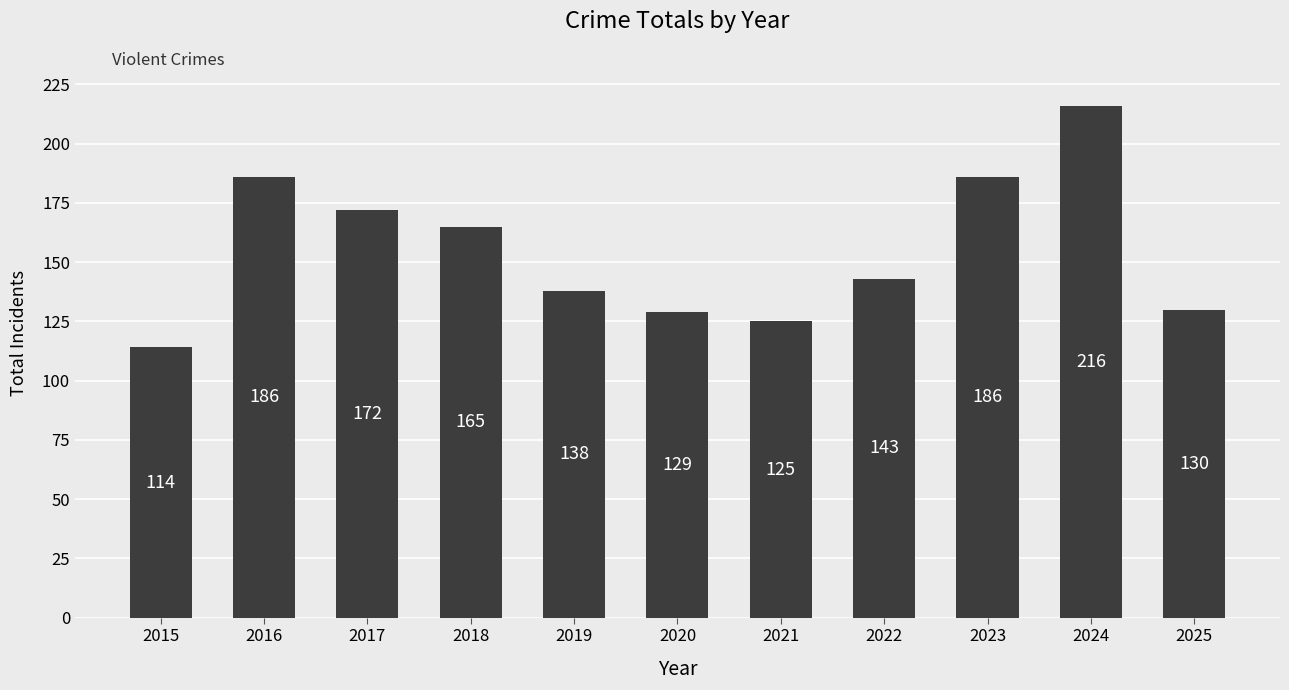

What is the difference between the maximum and minimum values?

102